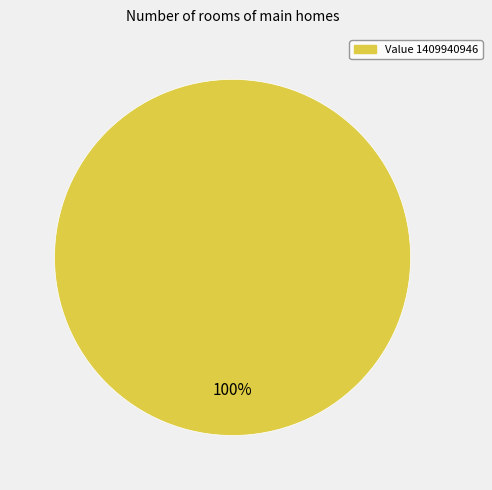

Is there a majority slice in this chart?

Yes